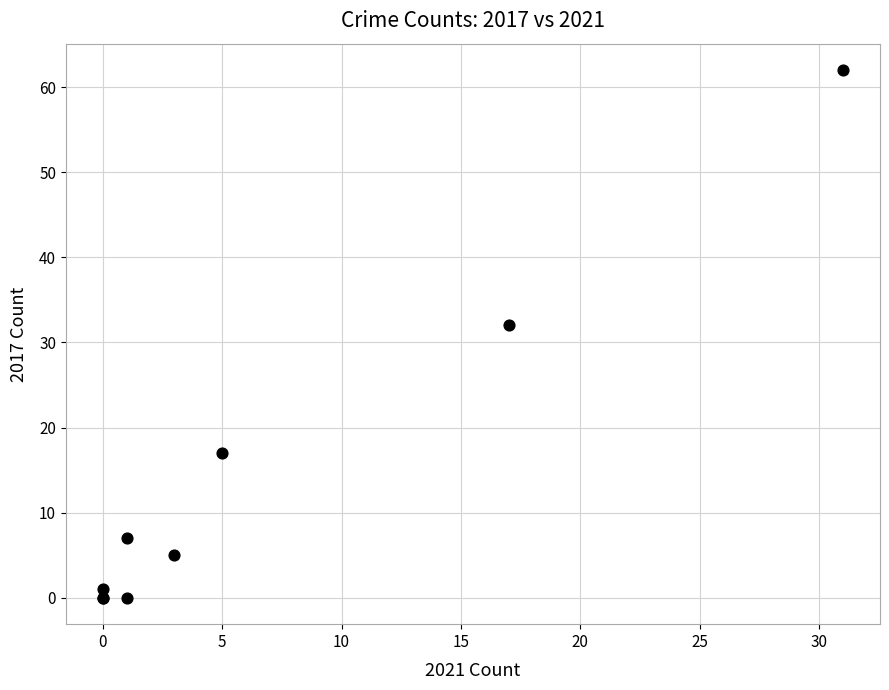

What Y value in the scatter plot is closest to 31?

32